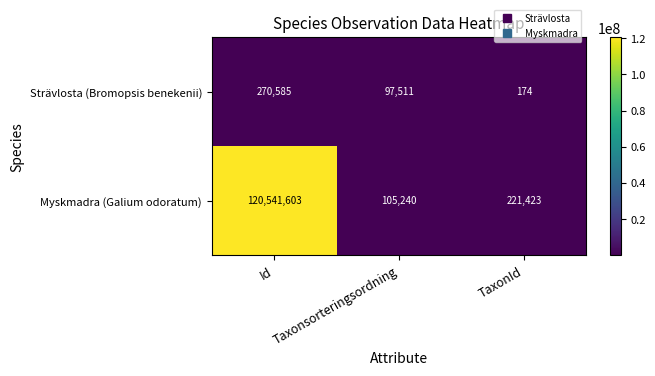

Rank the series by their average value, from highest to lowest.

Myskmadra (Galium odoratum), Strävlosta (Bromopsis benekenii)